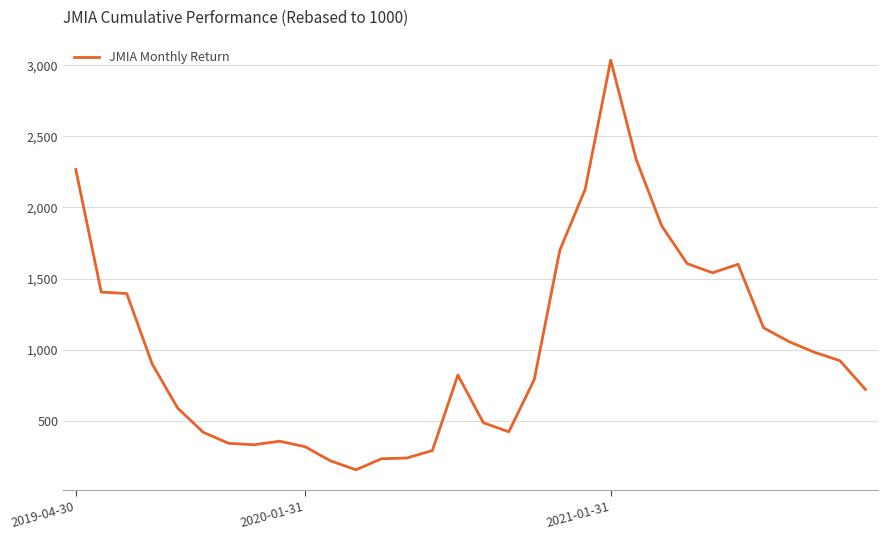

How many series are shown in this chart?

1